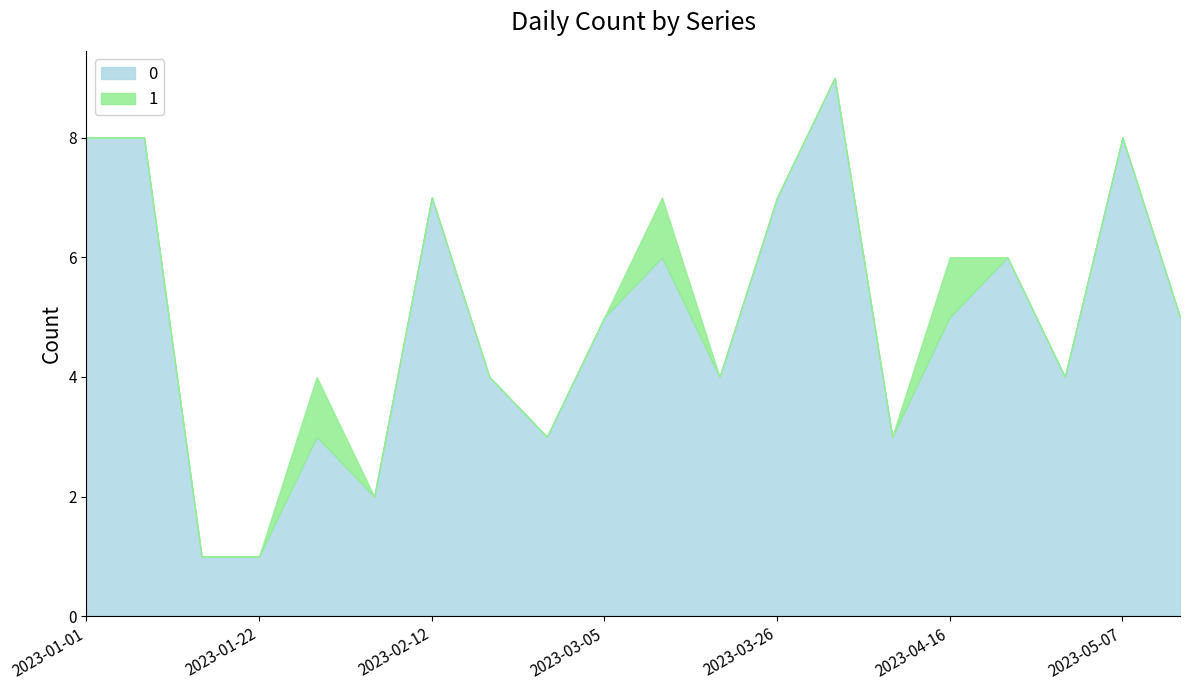

How many values are below 5?

9